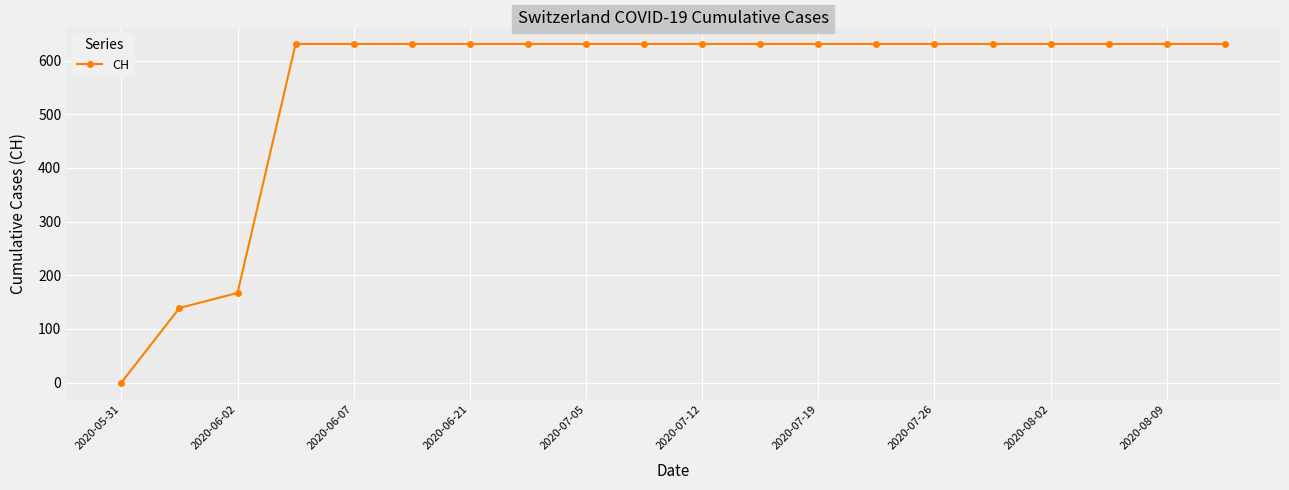

What is the greatest value displayed?

631